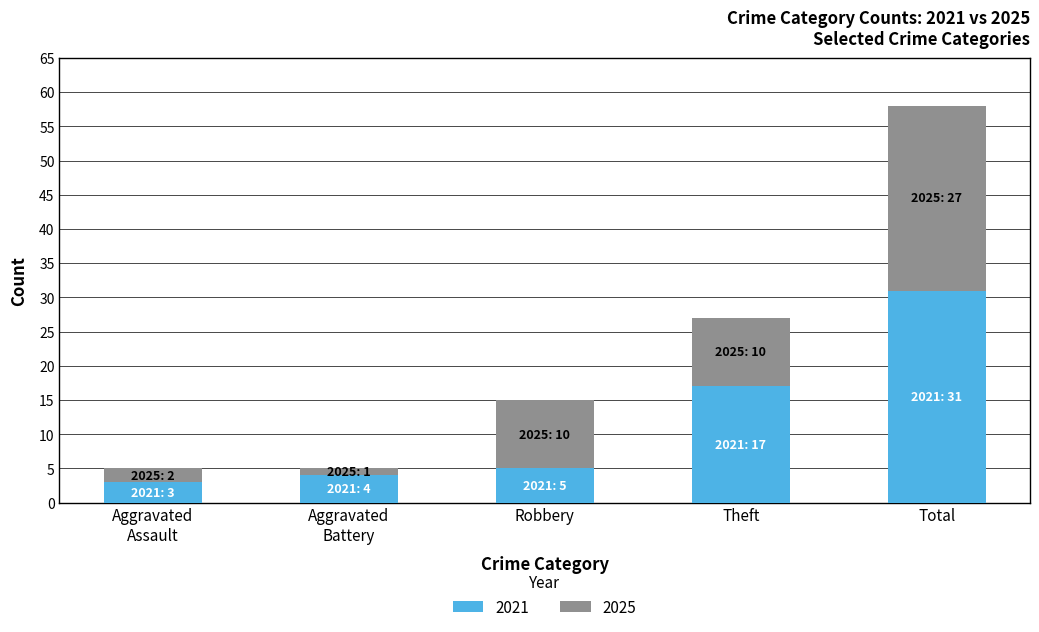

Is it true that 2021 equals 17 at Theft?

True